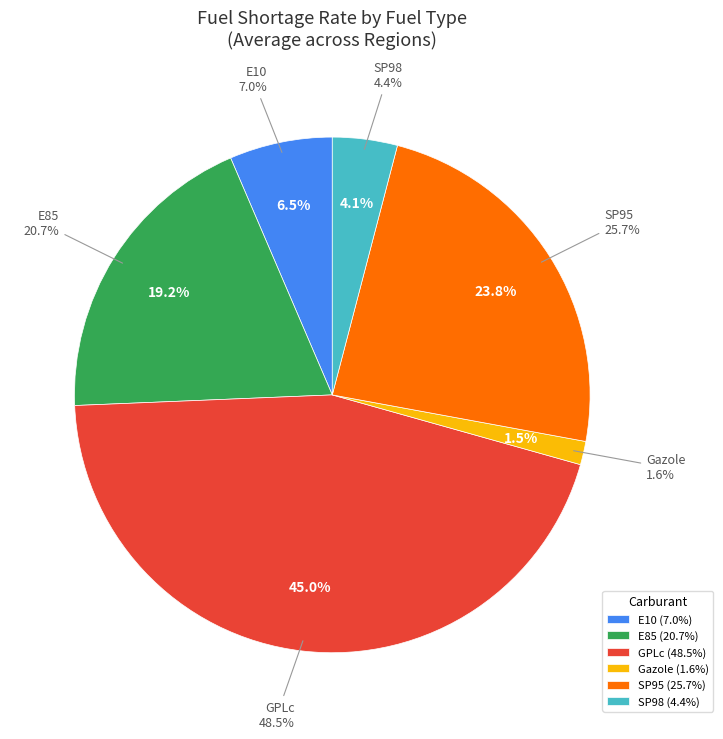

What is the smallest slice in the pie chart?

Gazole